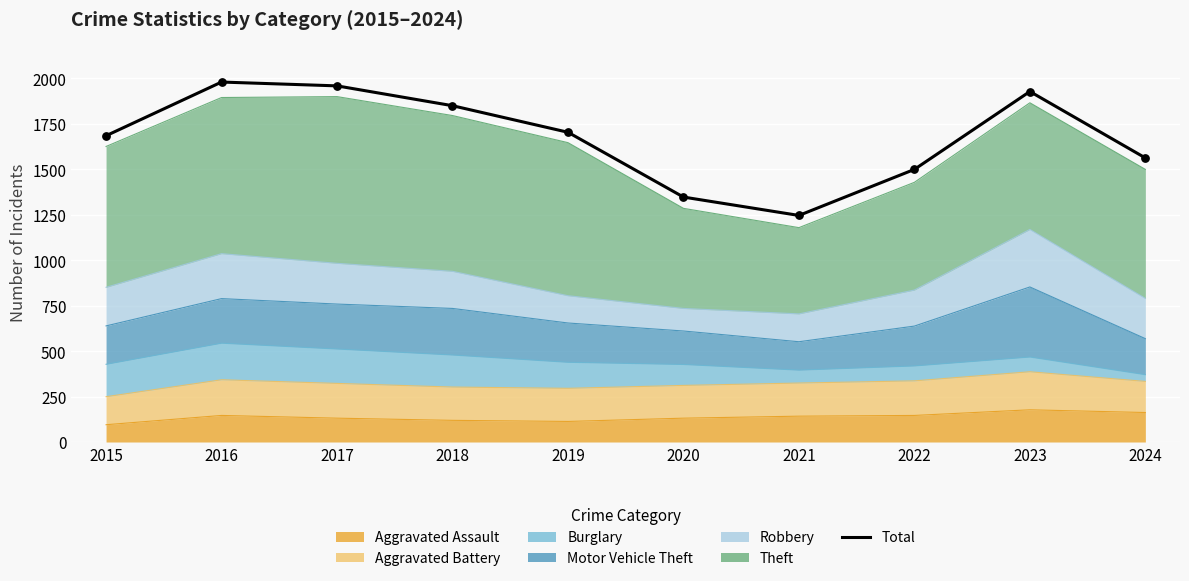

Between 2019 and 2024, which is larger?

2019